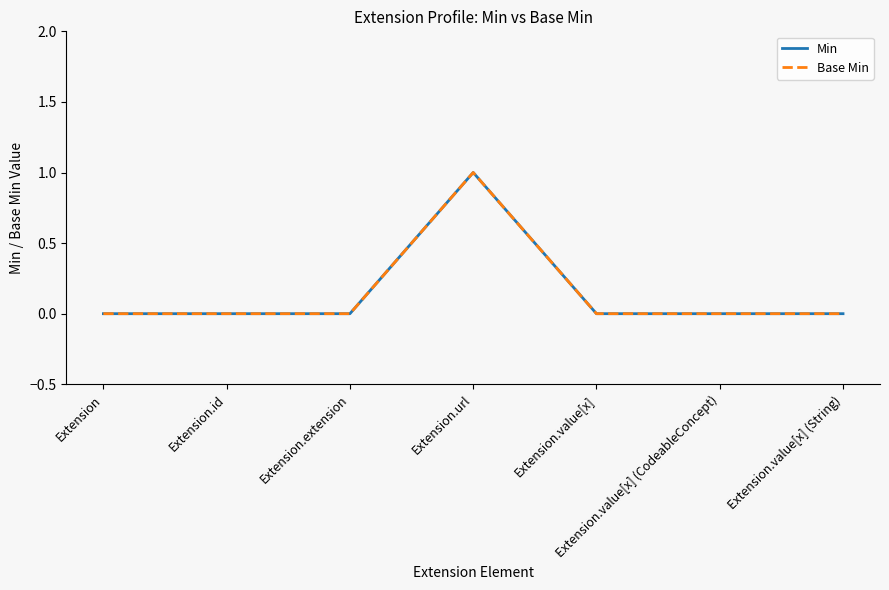

Does the chart display data point markers on the line(s)?

No